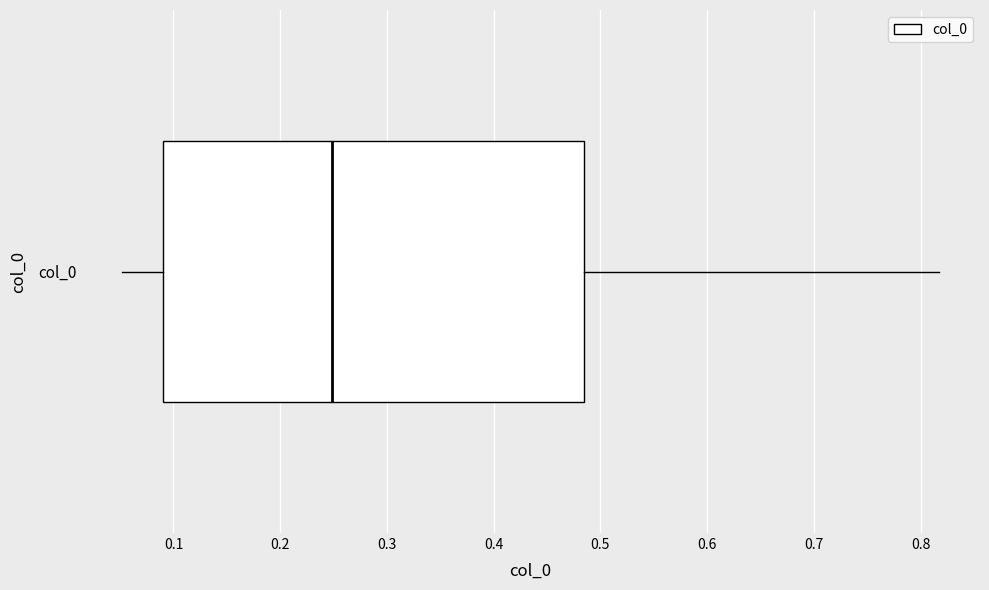

Where does the left whisker of the box for col_0 end on the x-axis? The values are not printed on the chart, so give them approximately, as read against the axis.

0.05